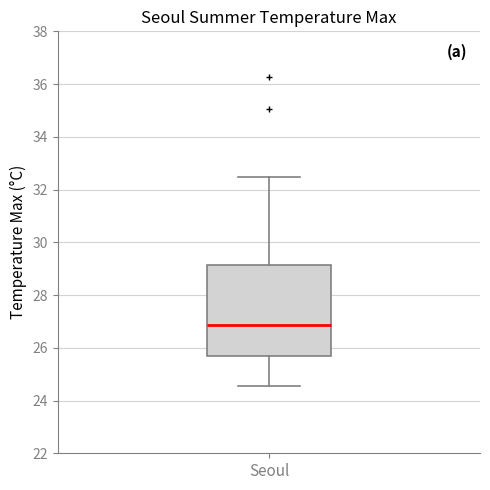

Transcribe this box plot: give where the median line is, the range the box spans, and where the two whiskers end, as read against the y-axis. The values are not printed on the chart, so give them approximately, as read against the axis.

median 26.8, box 25.8 to 29.2, whiskers 24.6 to 32.4